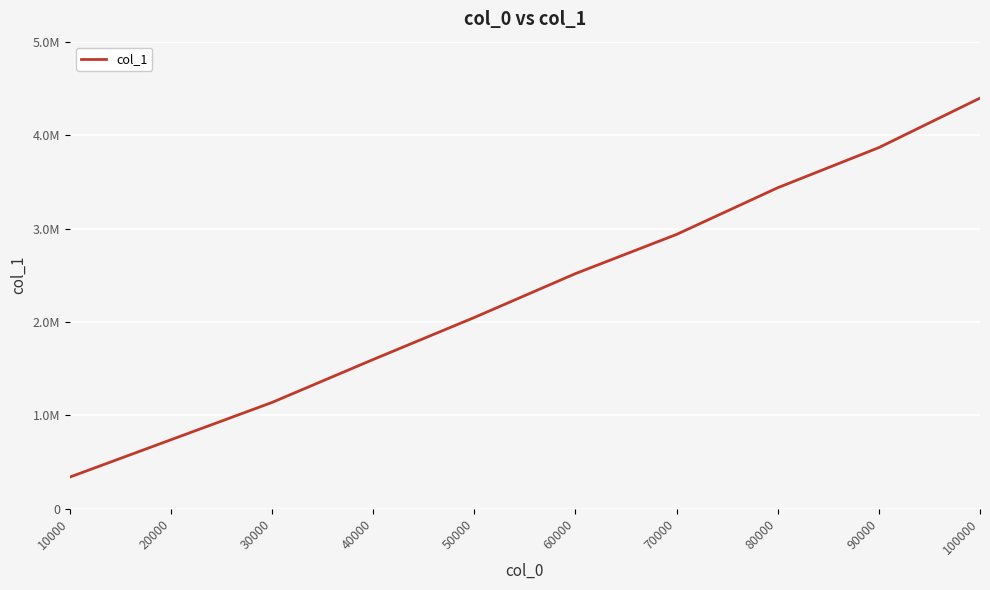

Is this an area chart (filled region under the line)?

No